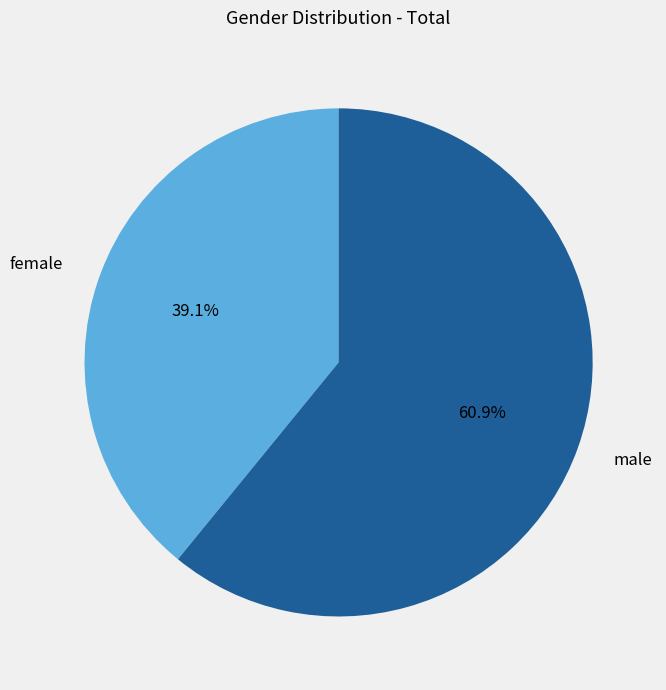

What is the largest slice in the pie chart?

male